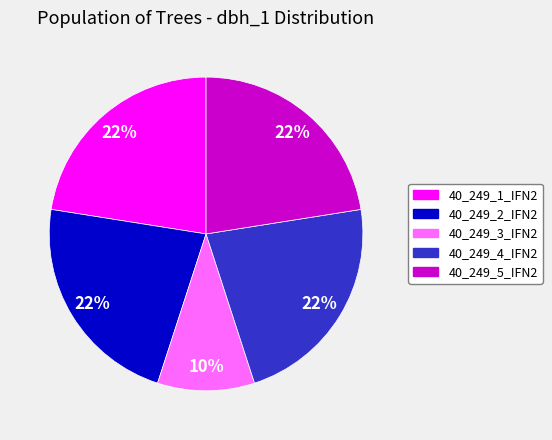

Does any single category account for the majority?

No